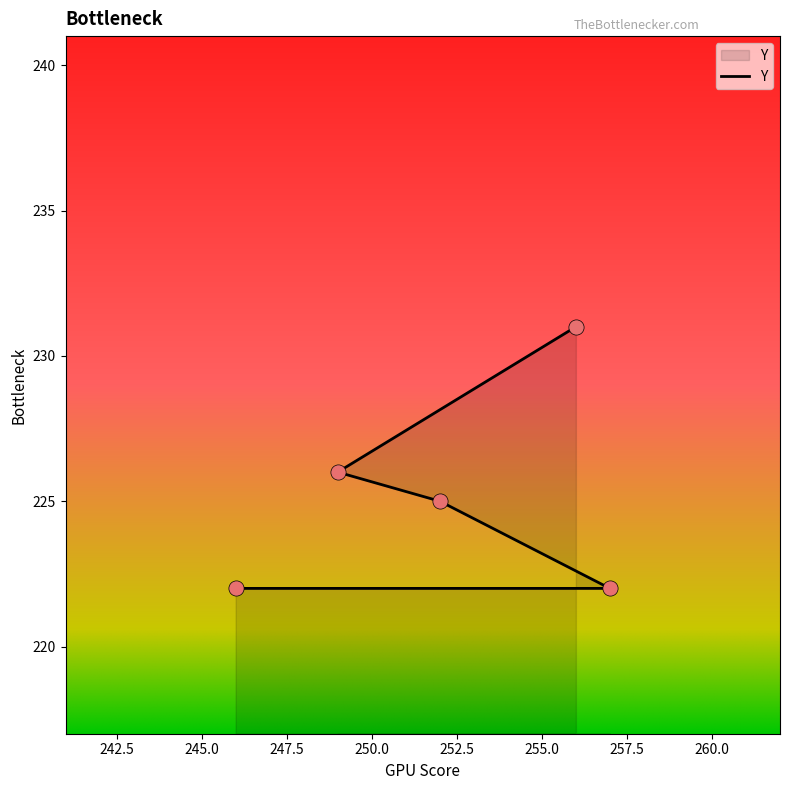

Approximately how many times larger is the value at 246 compared to 257?

1.0